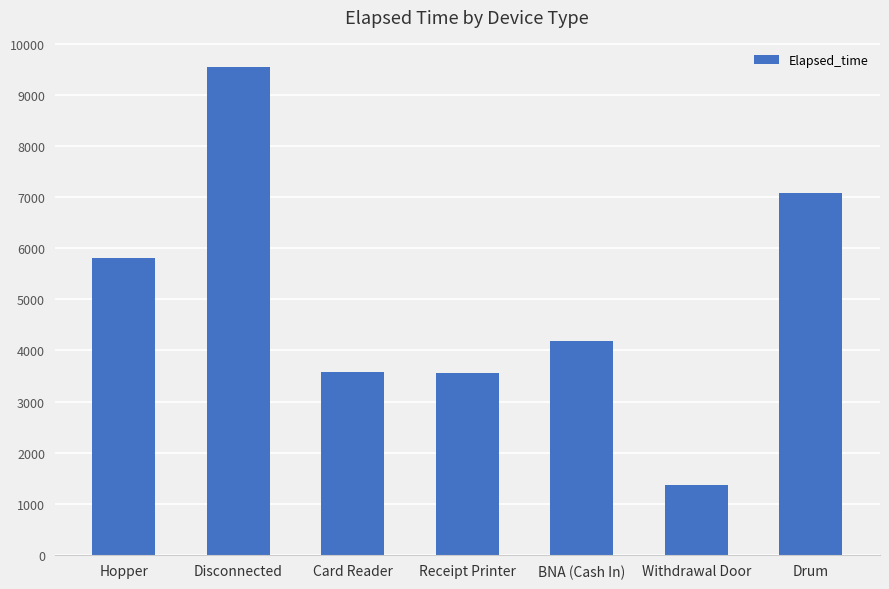

True or false: the data shows 10112 at Hopper.

False